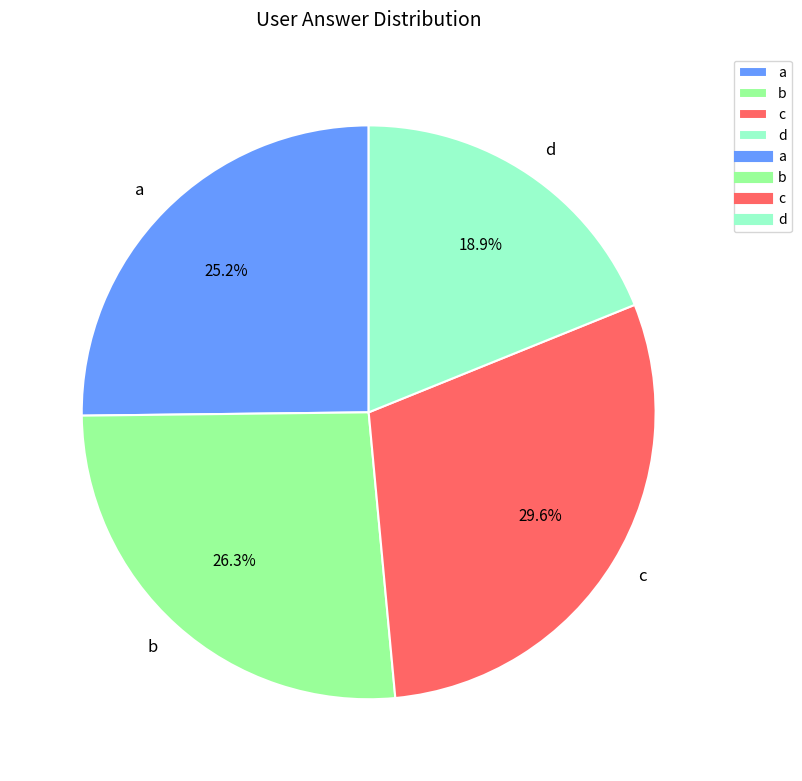

Count the number of slices in the pie.

4